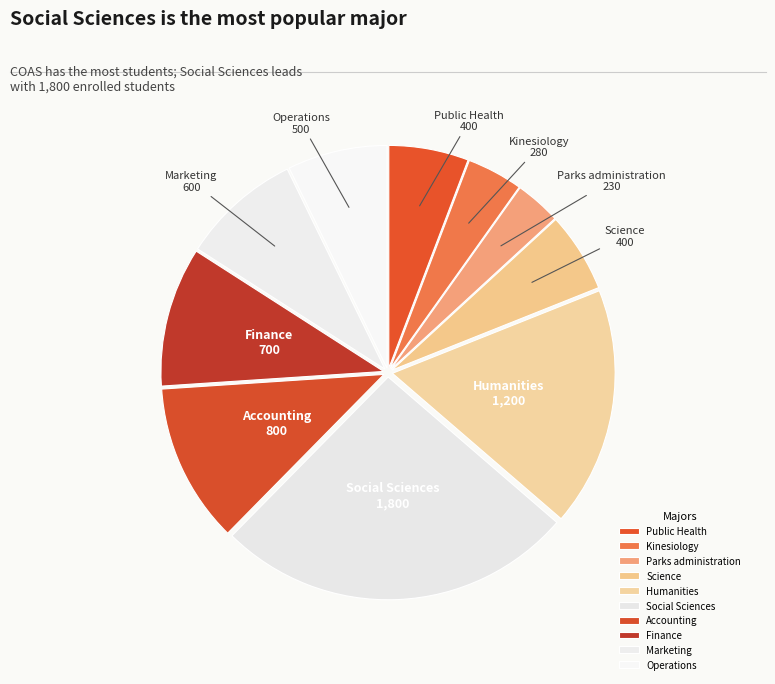

True or false: Public Health accounts for 6% of the total.

True